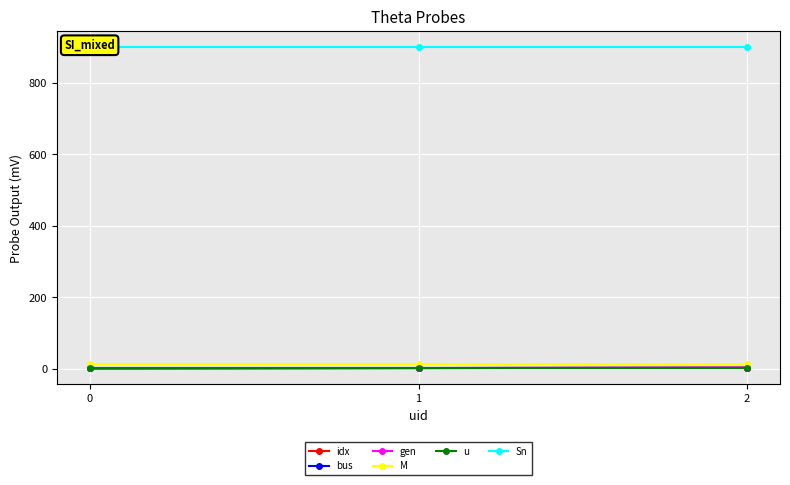

What is the total value across all series at 2?

922.4